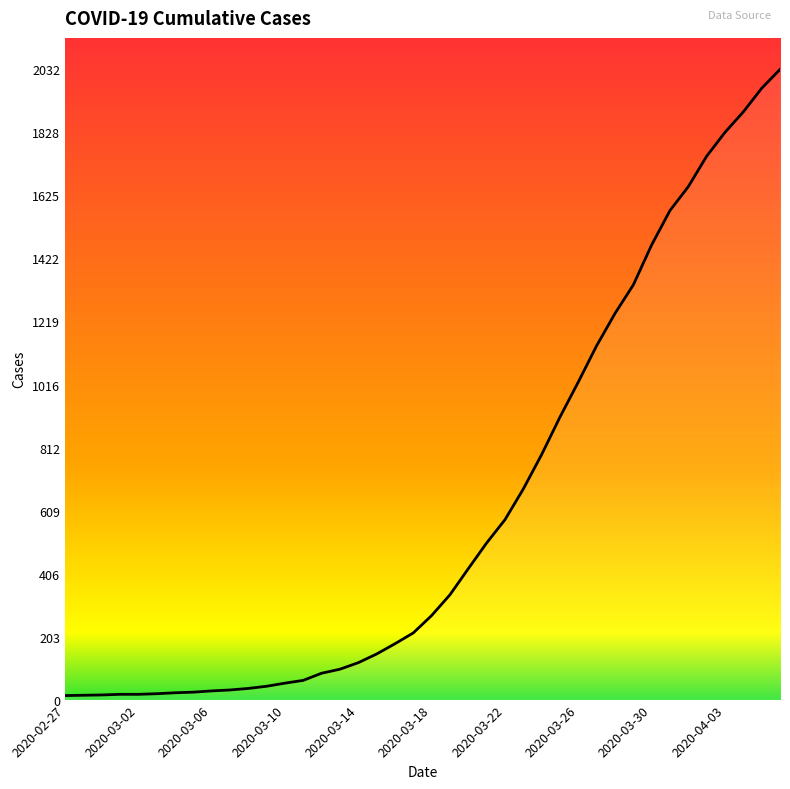

What is the difference between the maximum and minimum values?

2019